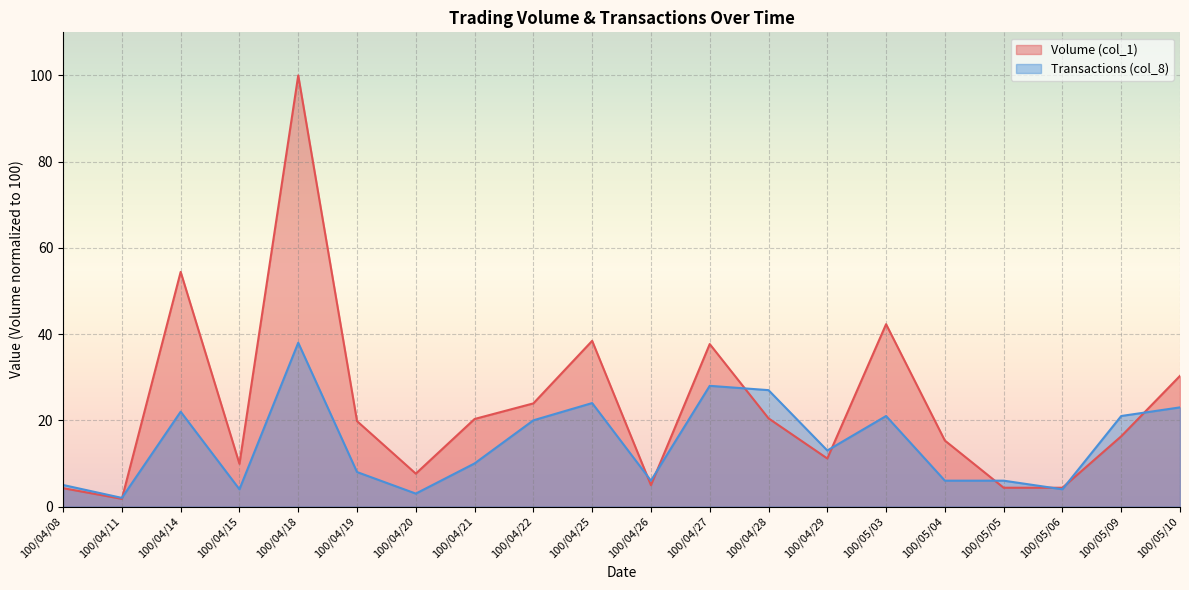

Is the value of Transactions (col_8) at 100/04/15 greater than the value of Volume (col_1) at 100/04/27?

No